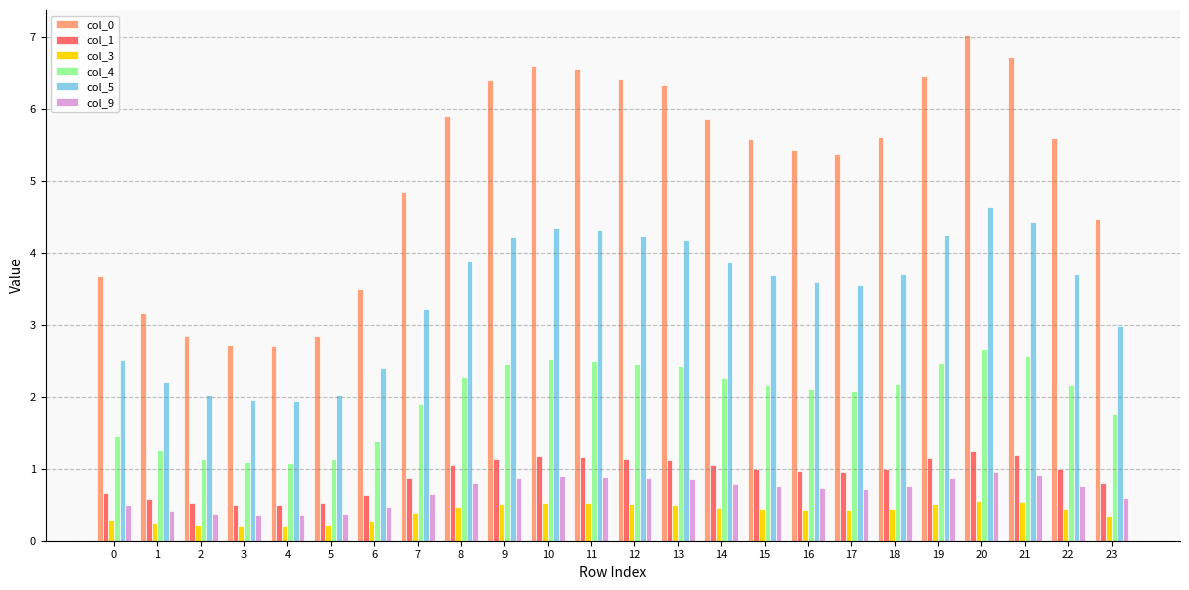

Which series has the largest total across all categories?

col_0